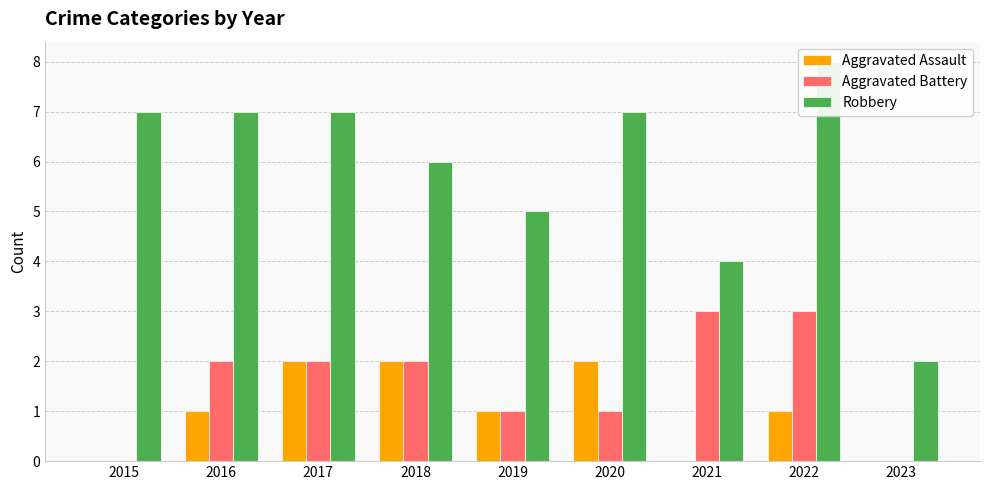

List the labels in order of Robbery value, largest first.

2022, 2015, 2016, 2017, 2020, 2018, 2019, 2021, 2023